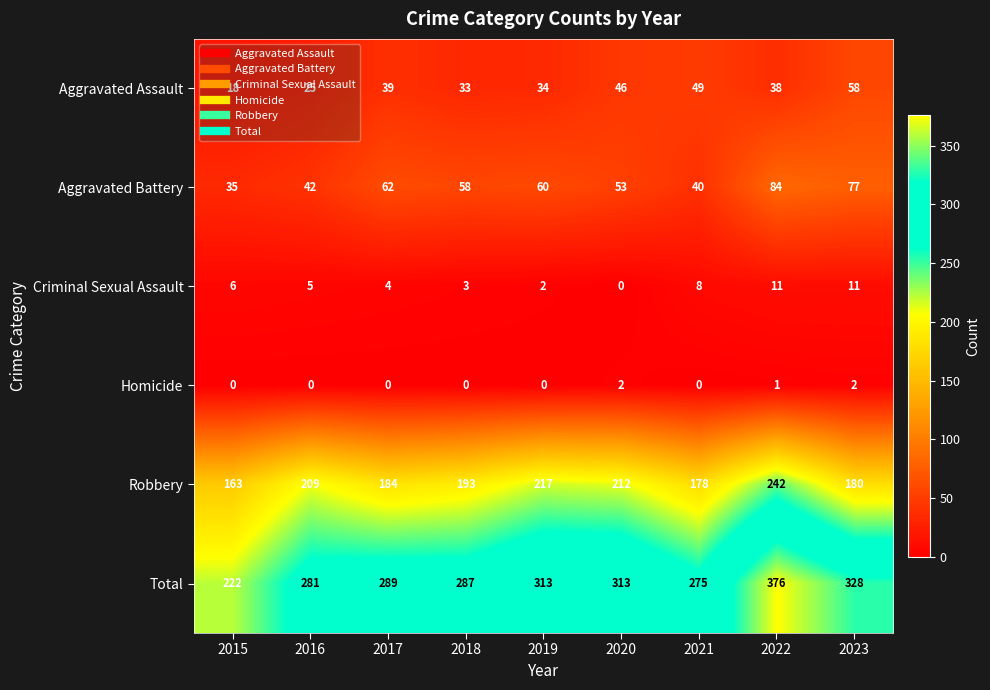

What is the total value across all series at 2018?

574